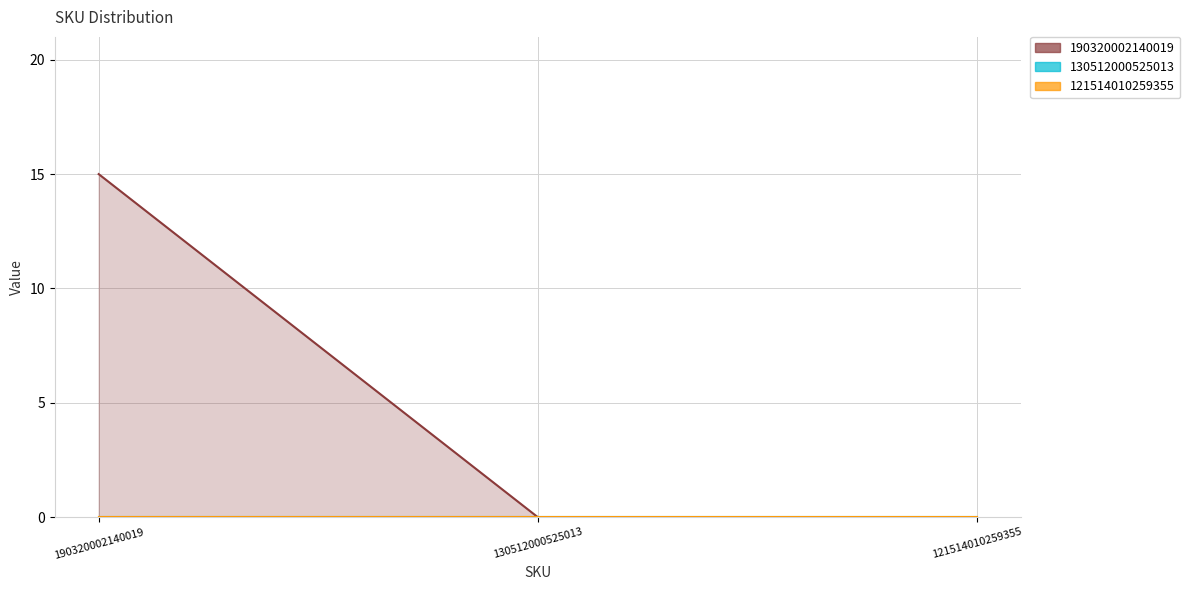

At which label is 121514010259355 closest to 7?

130512000525013